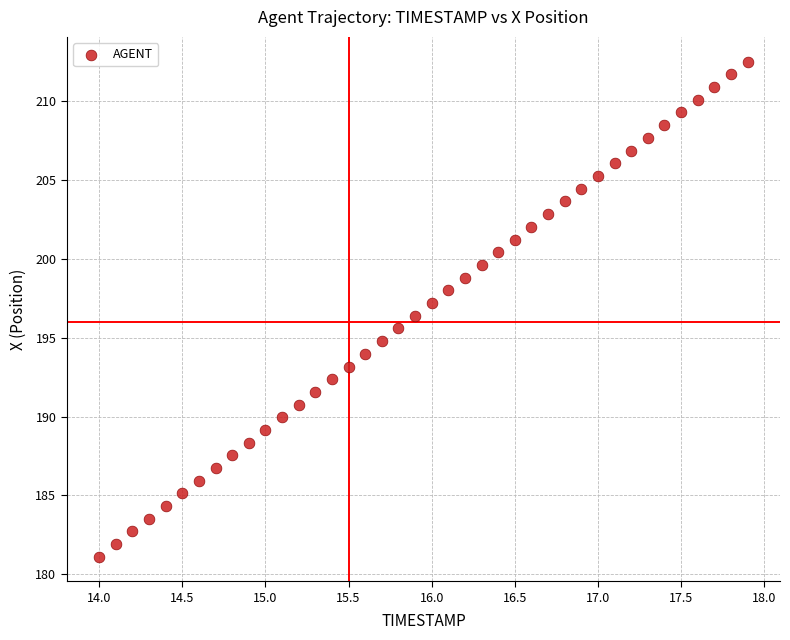

What is the range of X values (max minus min)?

3.9